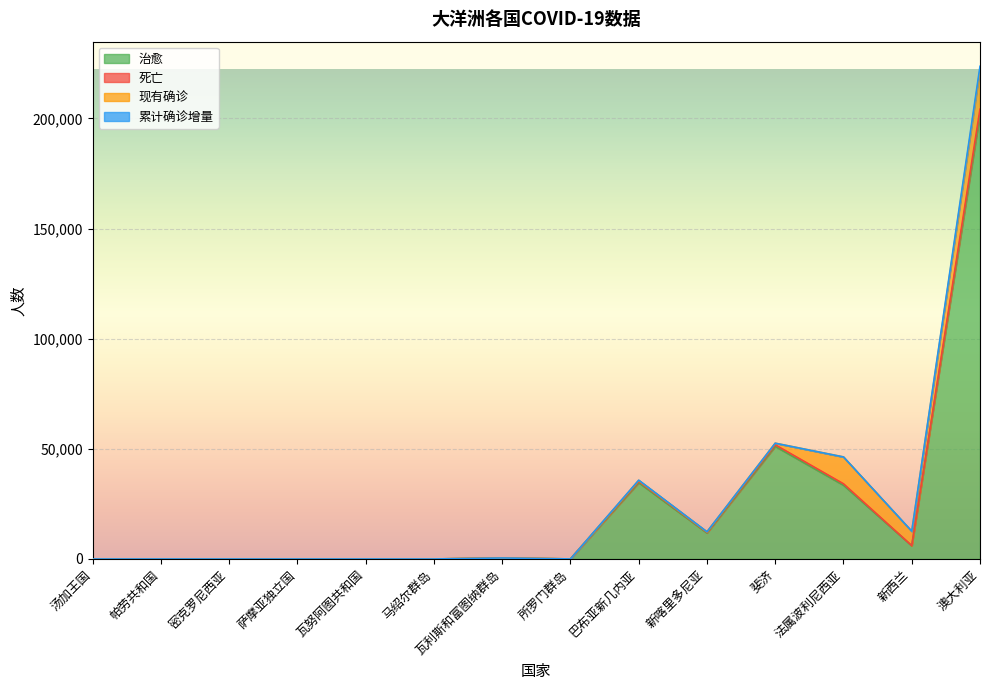

True or false: 治愈 and 死亡 intersect in this chart.

False